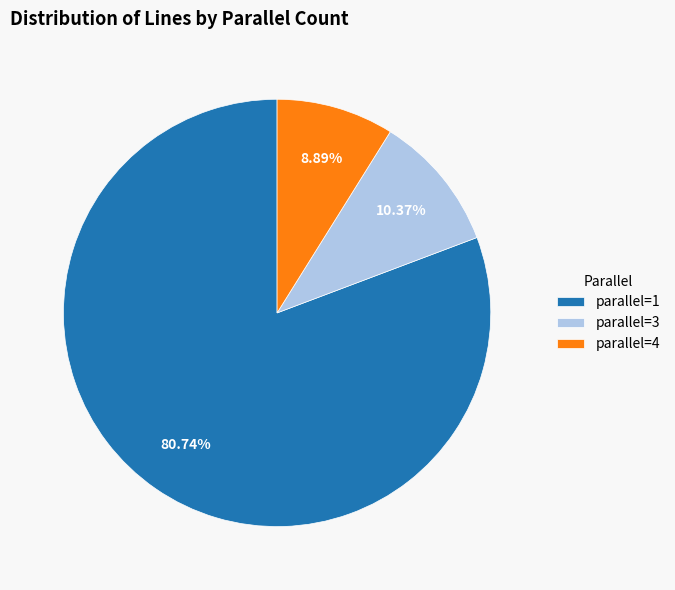

The parallel=3 slice represents 10% of the pie. True or false?

True